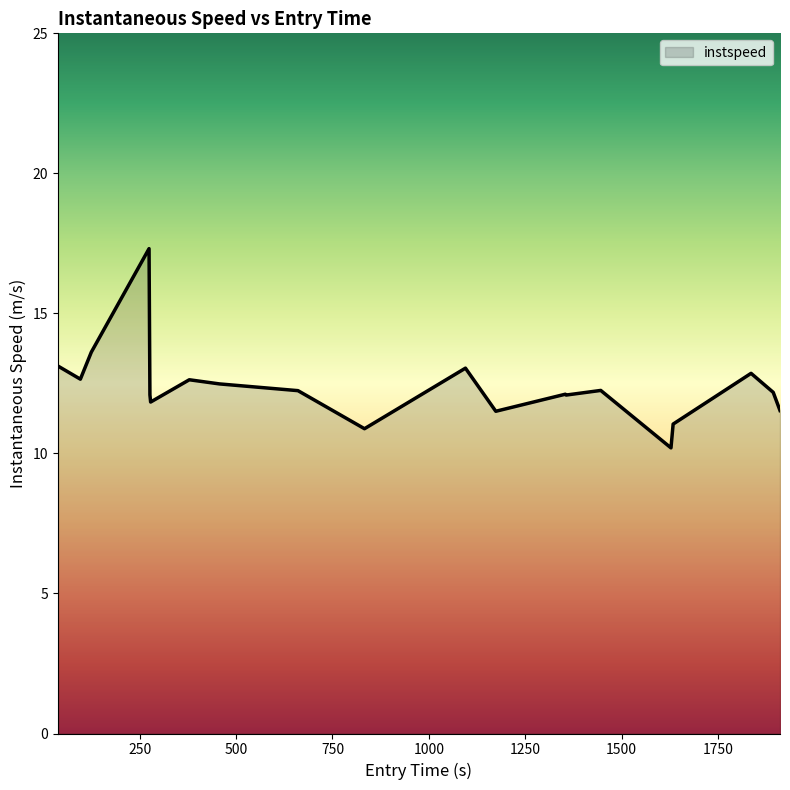

What is the maximum value shown in the chart?

17.3